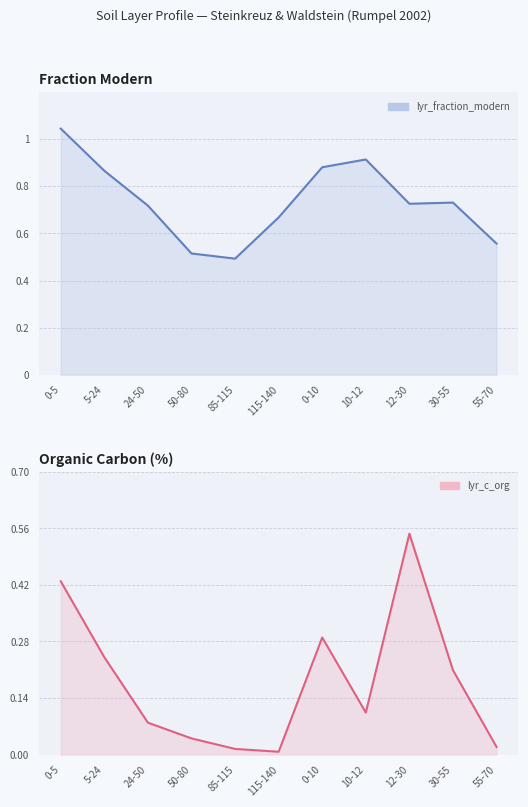

The value of lyr_fraction_modern at 0-10 is 1.2. True or false?

False